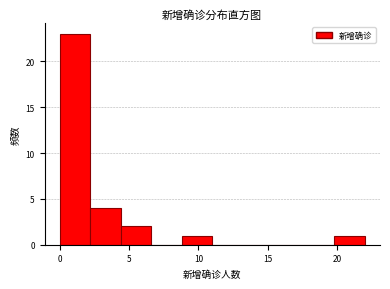

Reading left to right, transcribe this chart: for each bar, give the range it covers on the x-axis and its height. Neither the bar edges nor the heights are printed on the chart, so give them approximately, as read against the axes.

0.0 to 2.2: 23
2.2 to 4.4: 4
4.4 to 6.6: 2
6.6 to 8.8: 0
8.8 to 11.0: 1
11.0 to 13.2: 0
13.2 to 15.4: 0
15.4 to 17.6: 0
17.6 to 19.8: 0
19.8 to 22.0: 1